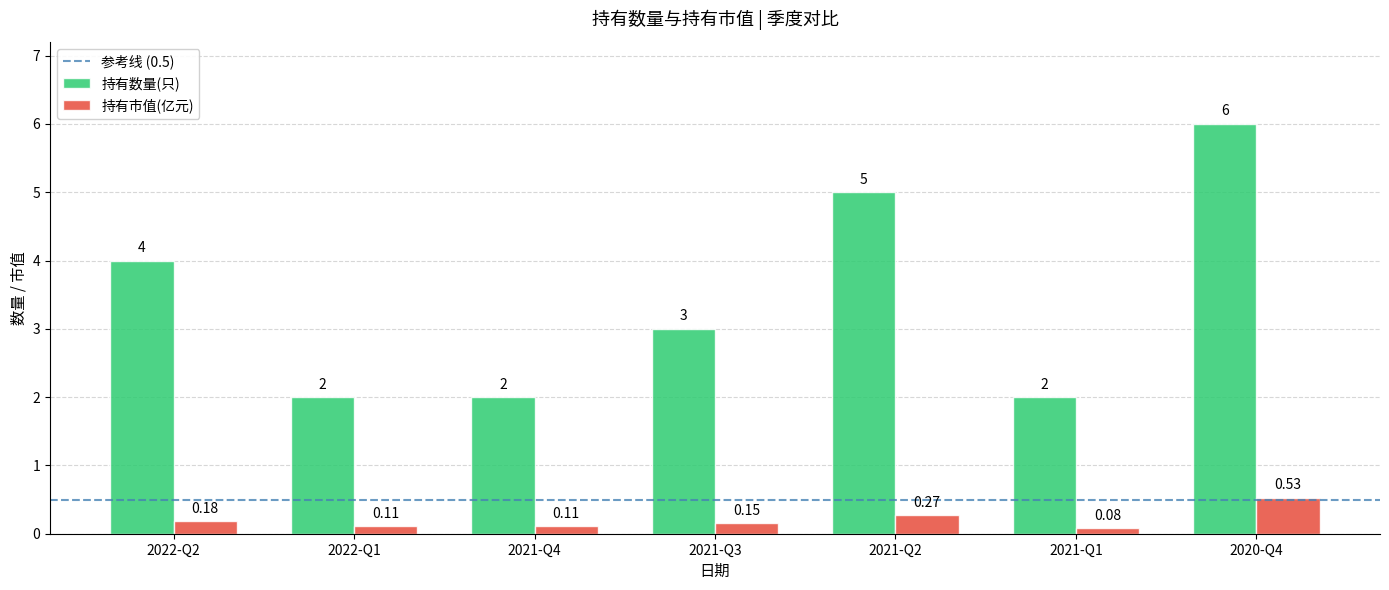

Is the value of 持有市值(亿元) at 2020-Q4 greater than the value of 持有数量(只) at 2022-Q1?

No